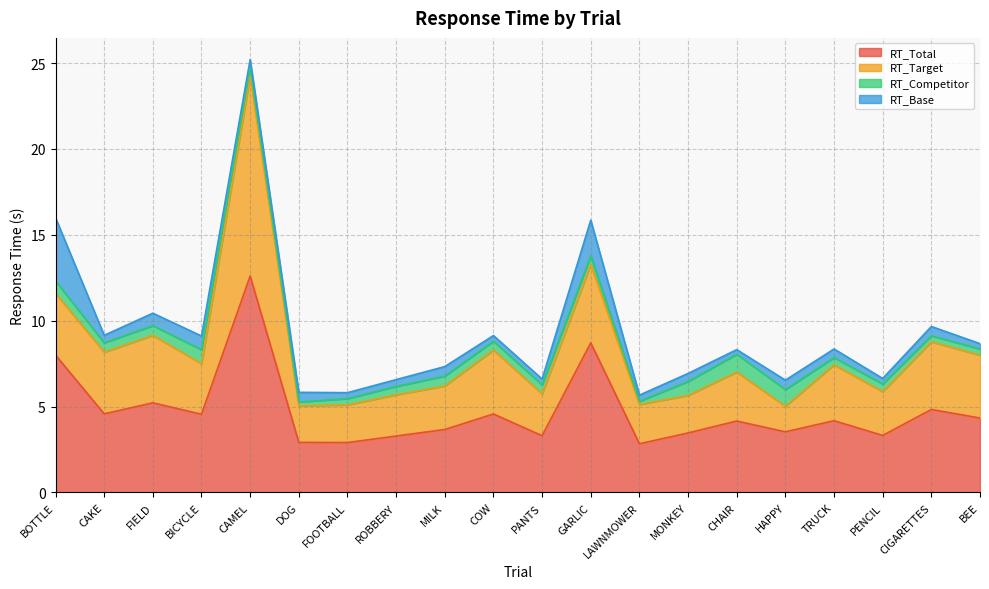

What is the label of the 4th point from the right?

TRUCK